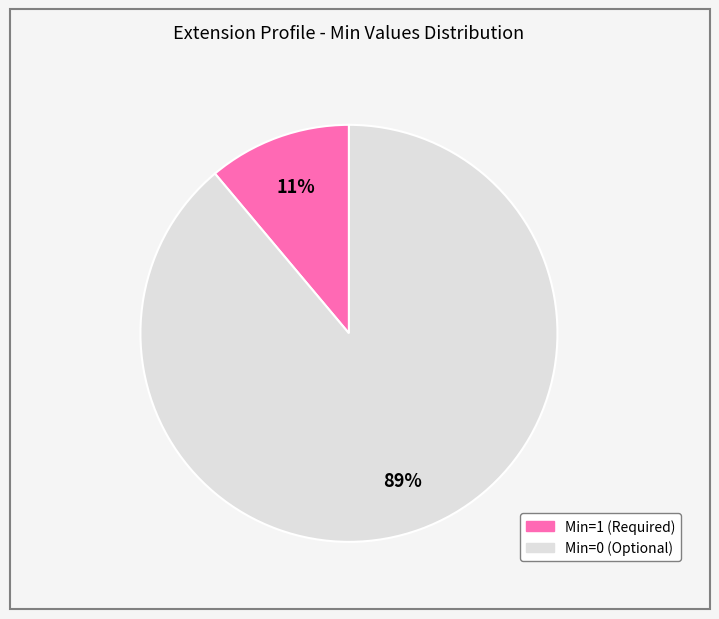

How many slices are in this pie chart?

2